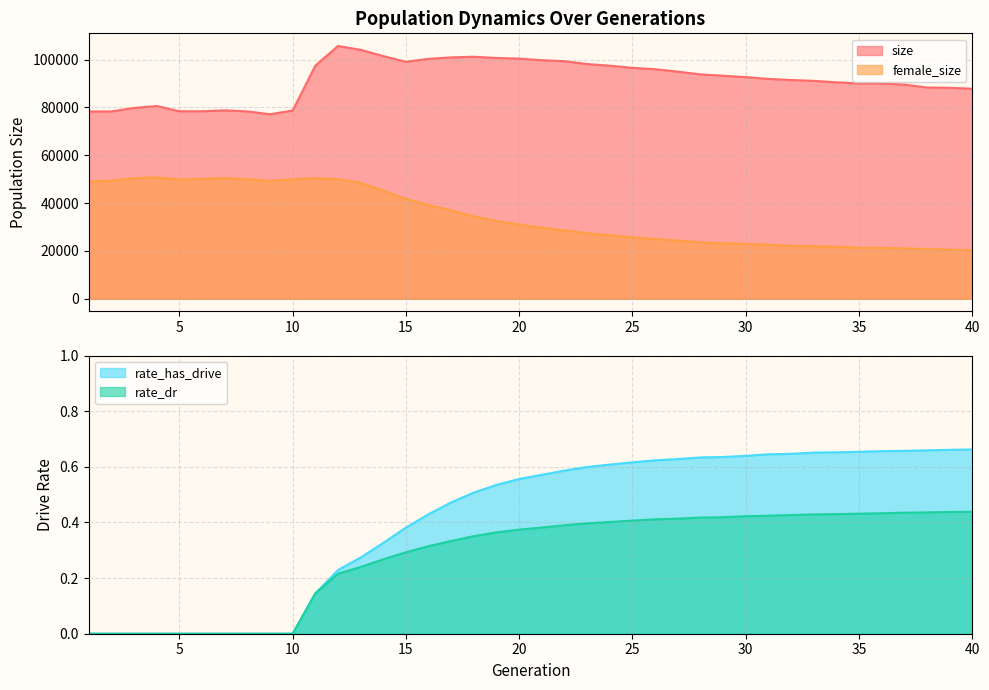

What is the difference between the maximum and second lowest values in the female_size series?

30177